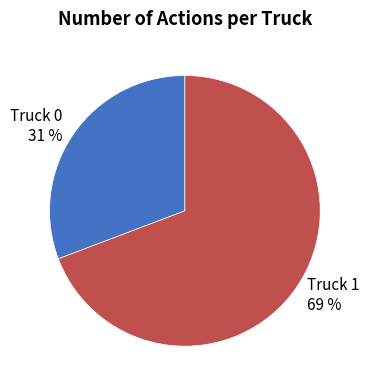

Count the number of slices in the pie.

2